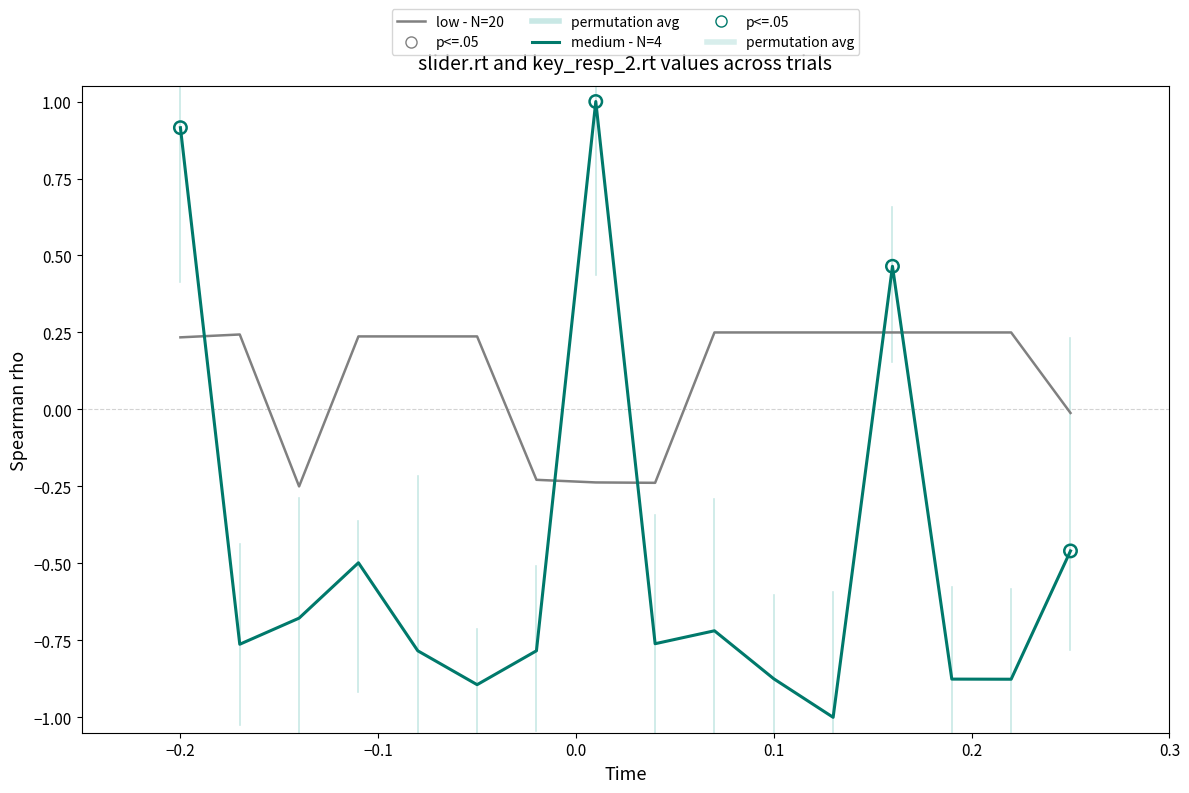

Which series has the widest spread of values?

medium - N=4